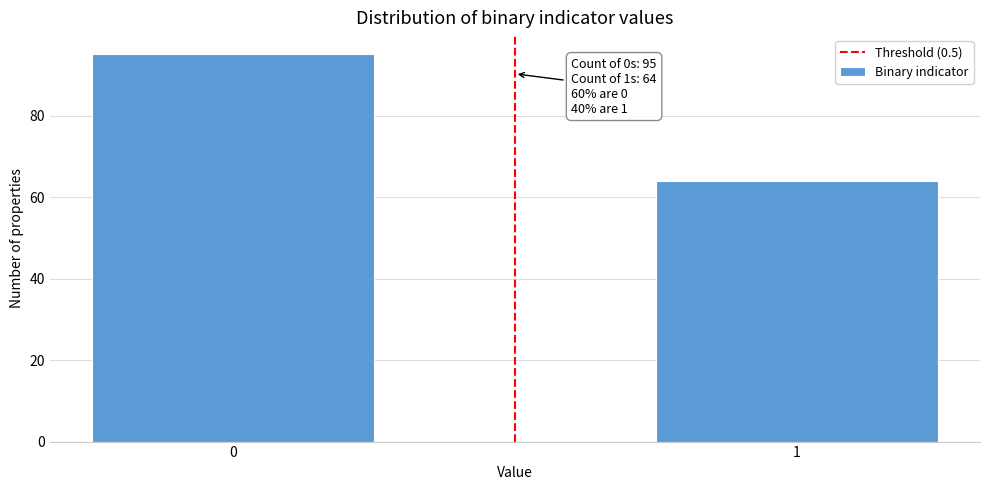

Reading left to right, transcribe all the data shown in this chart.

95	64